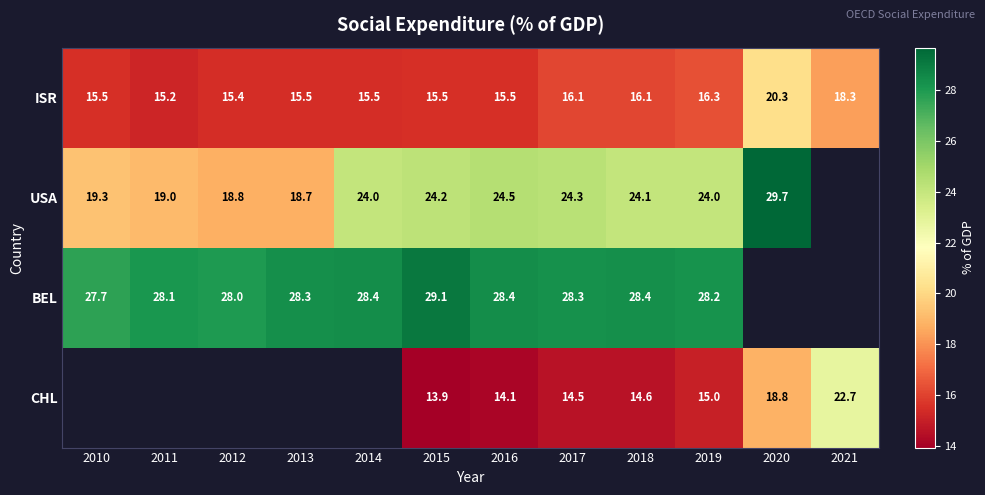

At 2015, list the series in order from largest to smallest.

BEL, USA, ISR, CHL